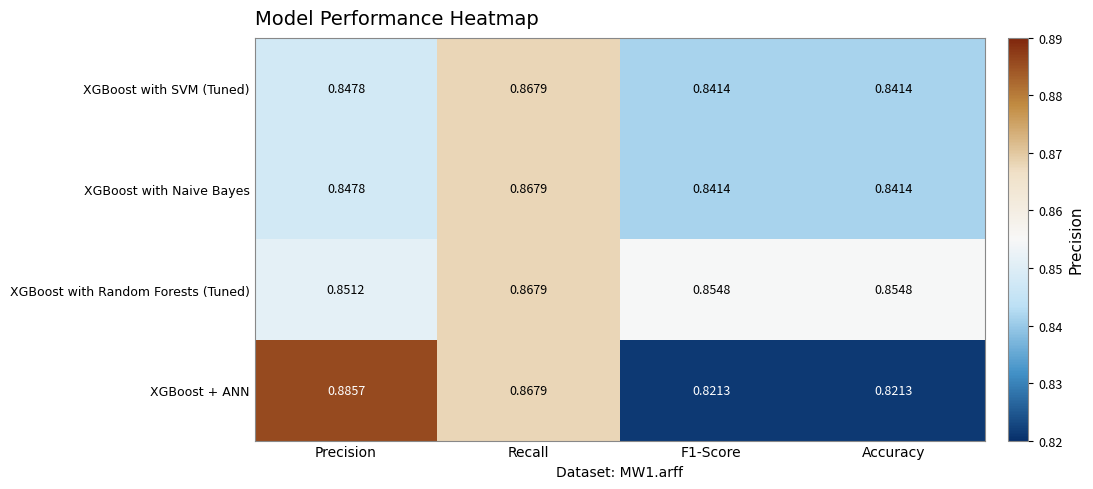

Which series has the widest spread of values?

XGBoost + ANN